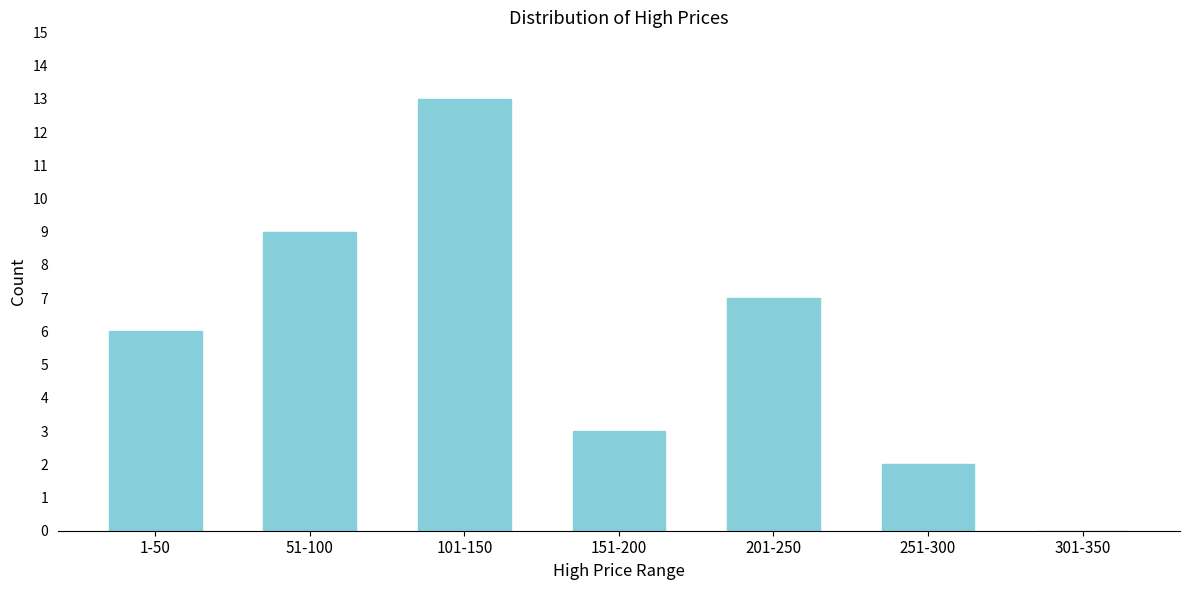

Reading left to right, transcribe all the data shown in this chart.

1-50=6	51-100=9	101-150=13	151-200=3	201-250=7	251-300=2	301-350=0